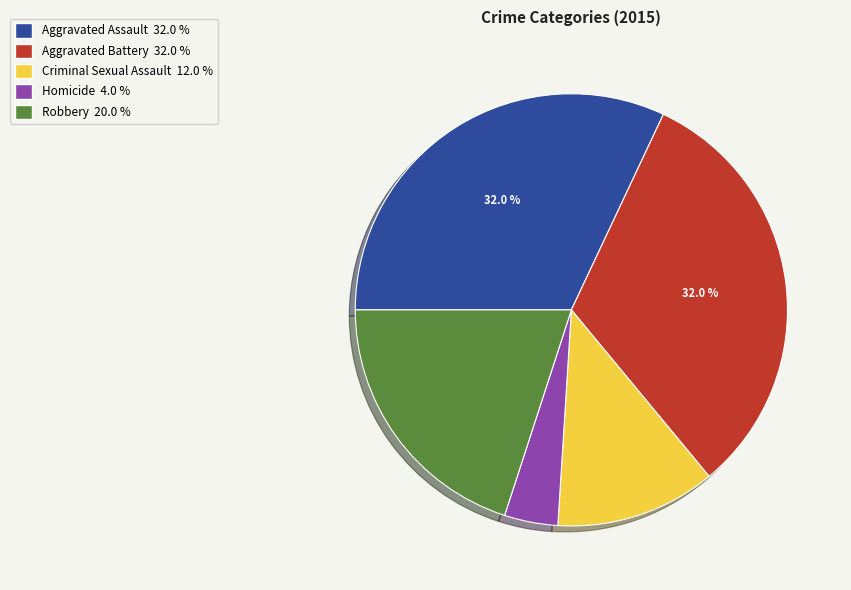

Which category has the smallest portion of the pie?

Homicide